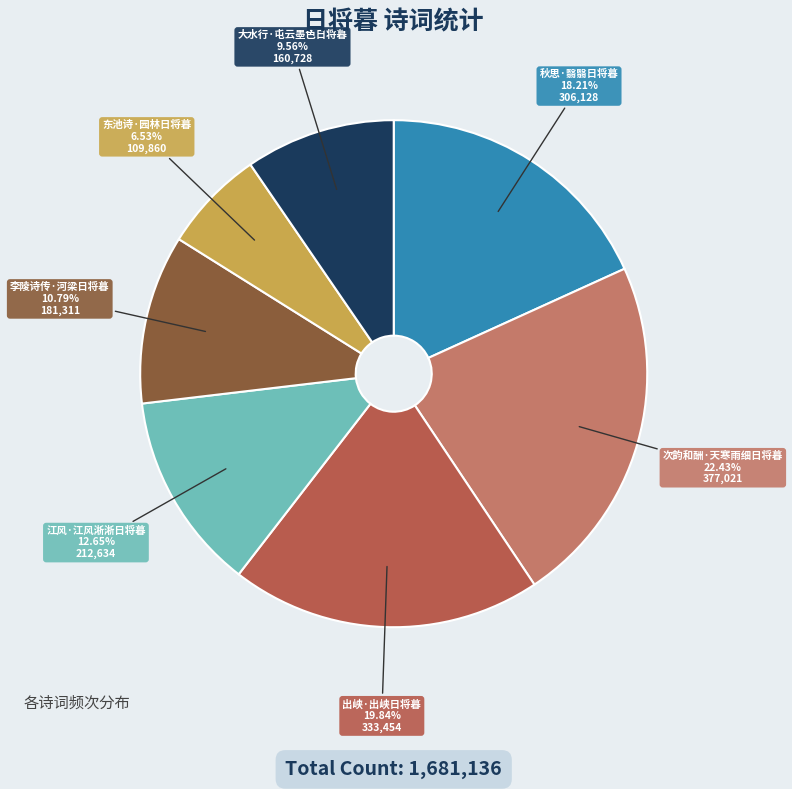

What is the ratio of the value at 次韵和酬·天寒雨细日将暮 to the value at 秋思·翳翳日将暮?

1.2